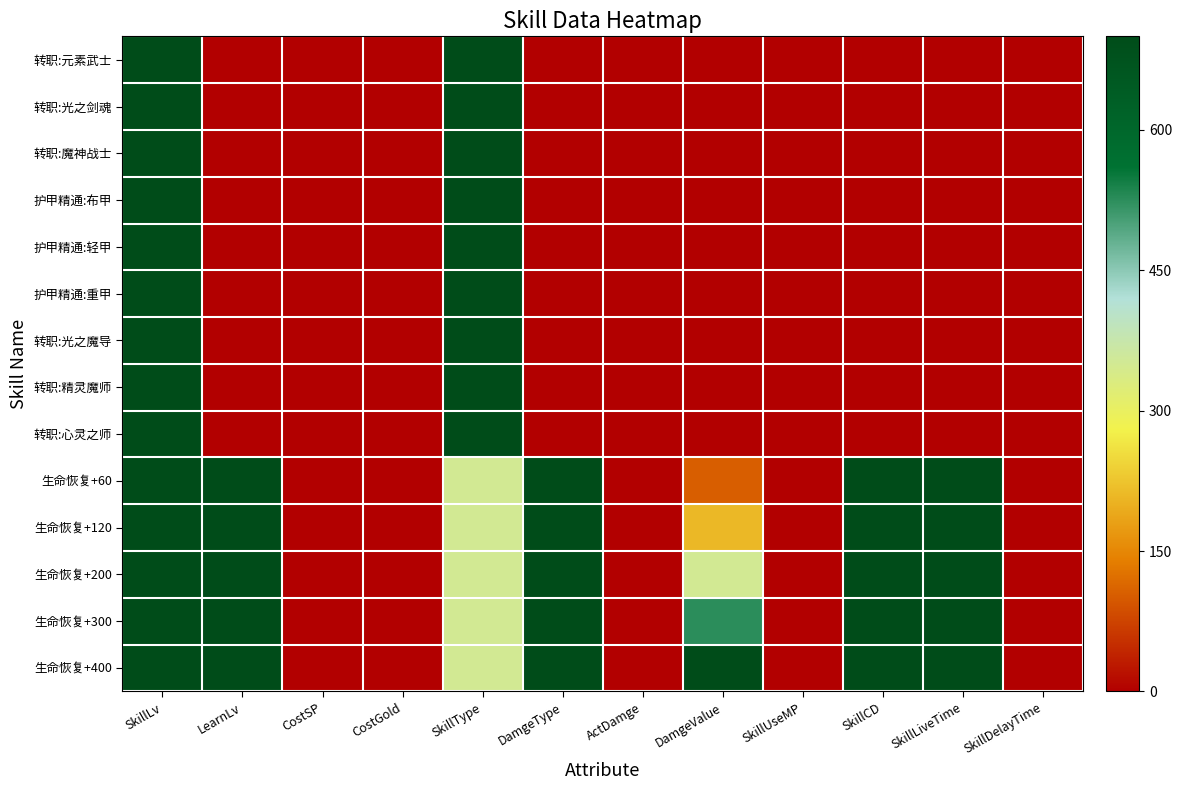

What is the total value across all series at DamgeValue?

1890